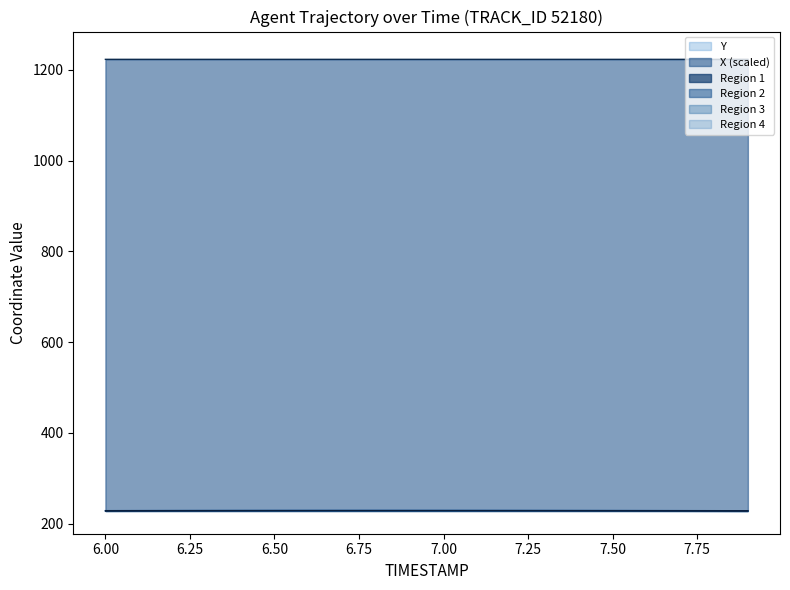

Which category has the lowest value across all series?

7.9